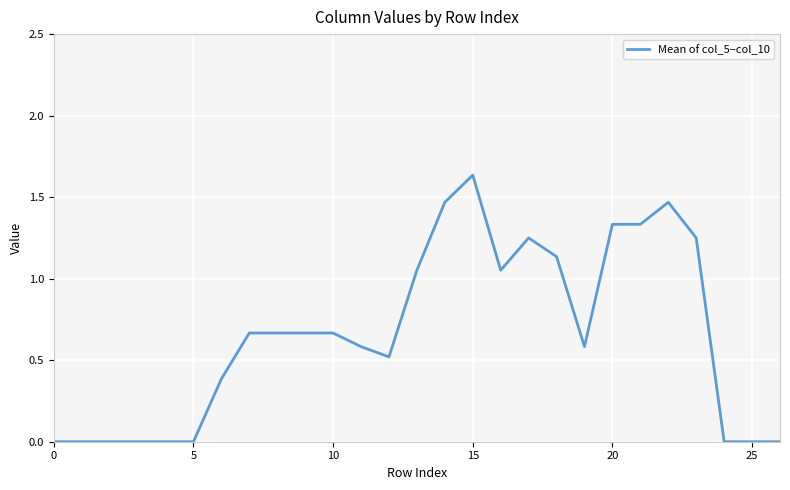

Reading left to right, list all the values displayed in this chart.

0.0	0.0	0.0	0.0	0.0	0.0	0.4	0.7	0.7	0.7	0.7	0.6	0.5	1.1	1.5	1.6	1.1	1.2	1.1	0.6	1.3	1.3	1.5	1.2	0.0	0.0	0.0